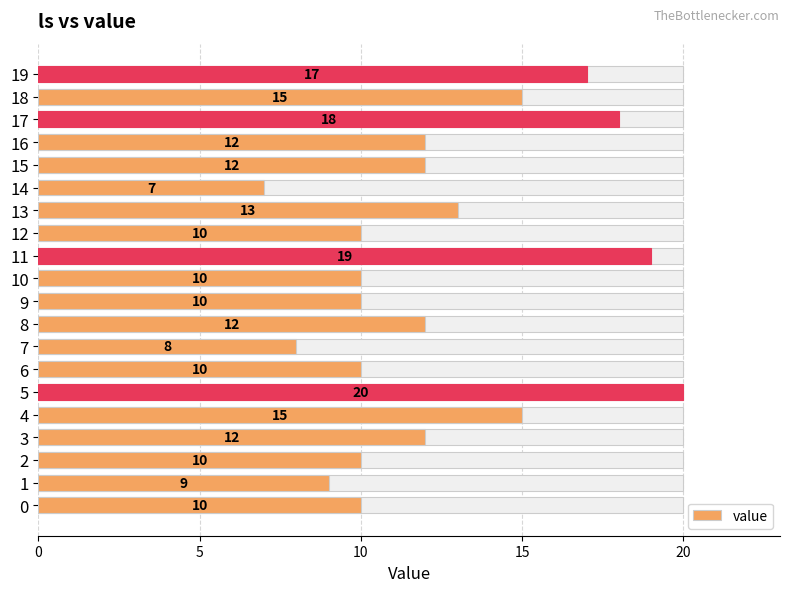

Reading right to left, what are all the values shown in this chart?

17	15	18	12	12	7	13	10	19	10	10	12	8	10	20	15	12	10	9	10